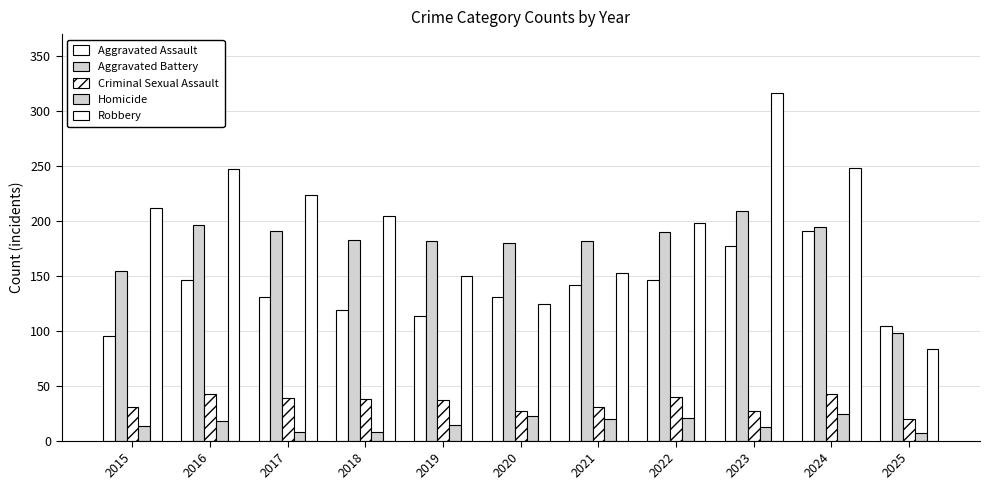

Which series has the widest spread of values?

Robbery